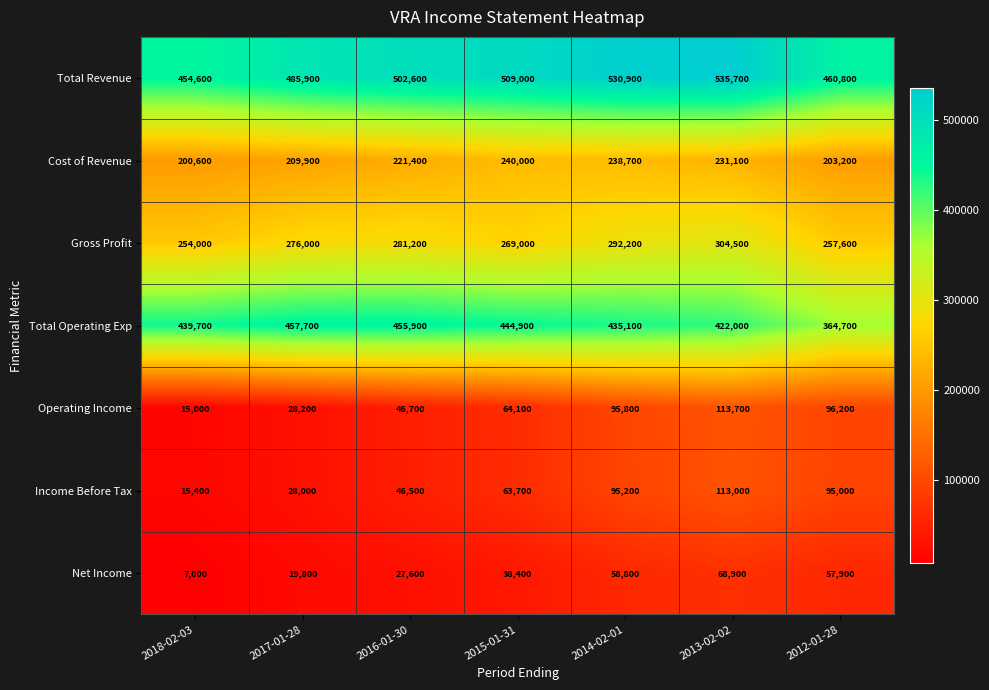

The value of Net Income at 2014-02-01 is 87549. True or false?

False